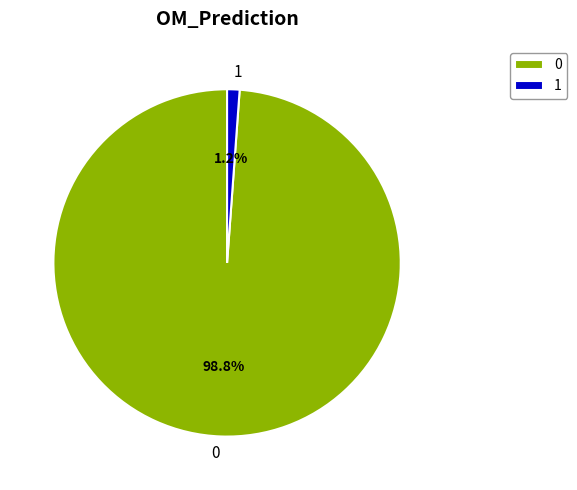

Is there any slice that represents more than half of the pie?

Yes